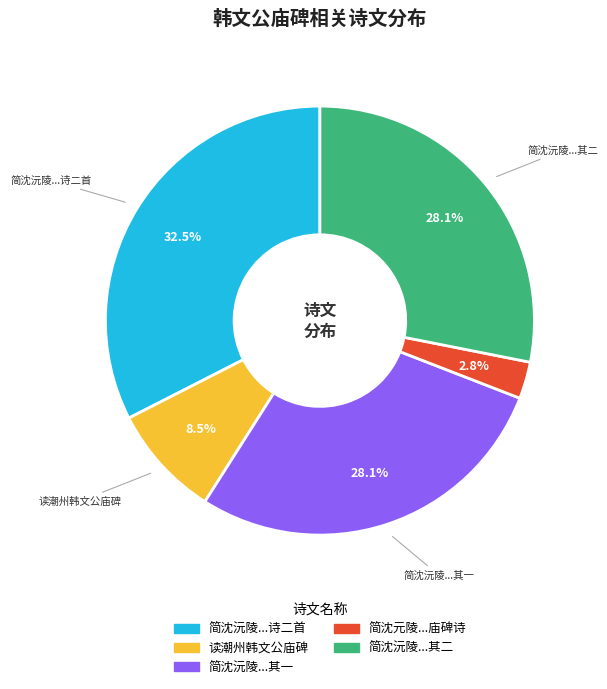

Is there a majority slice in this chart?

No